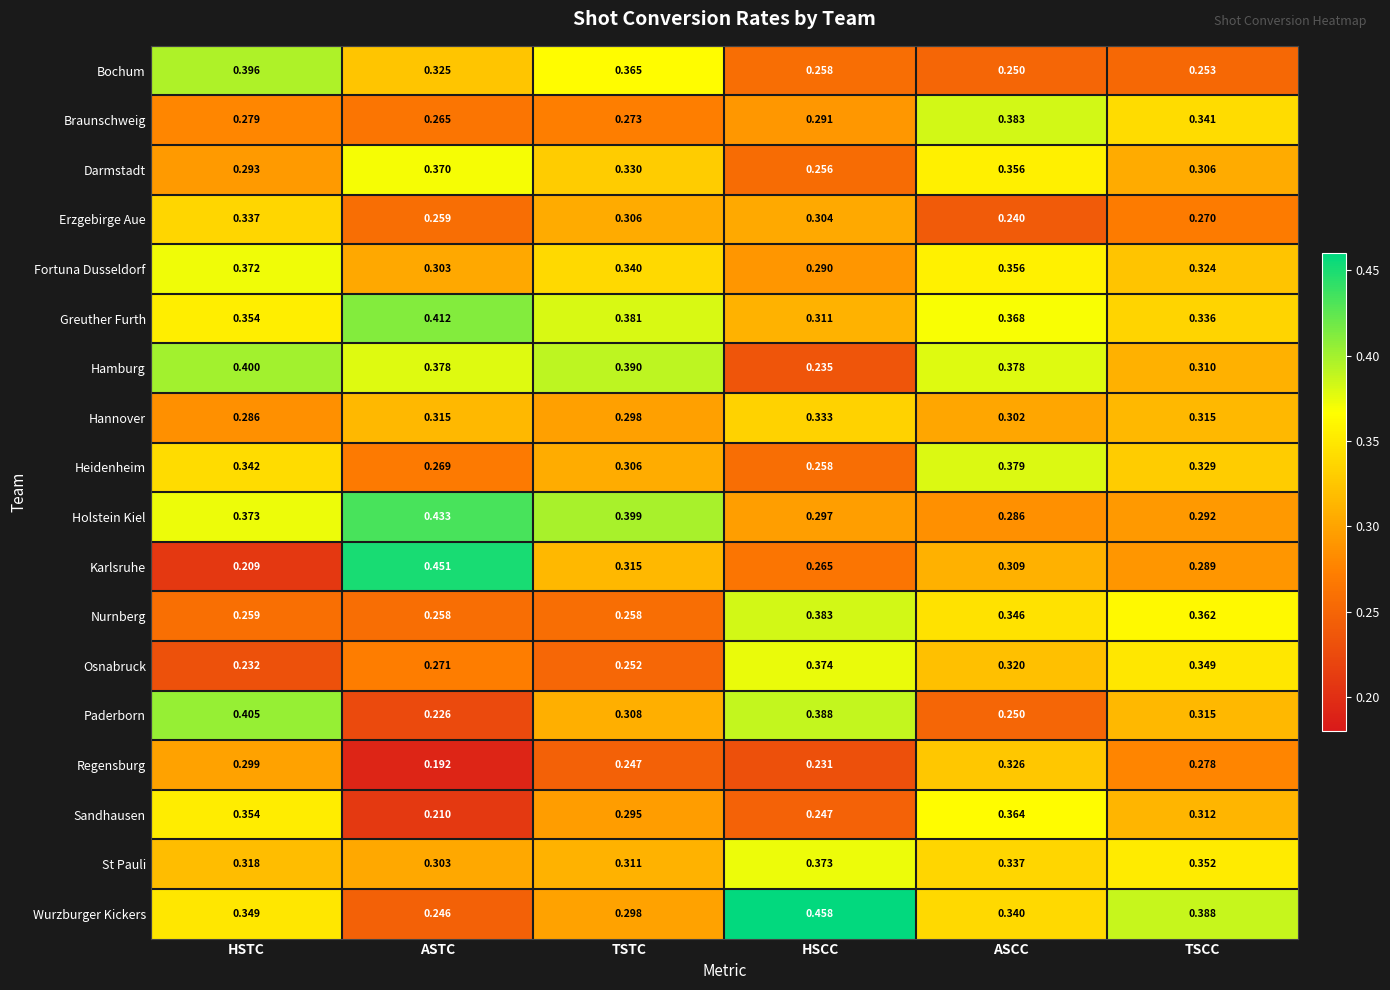

Rank the categories by Braunschweig value from highest to lowest.

ASCC, TSCC, HSCC, HSTC, TSTC, ASTC